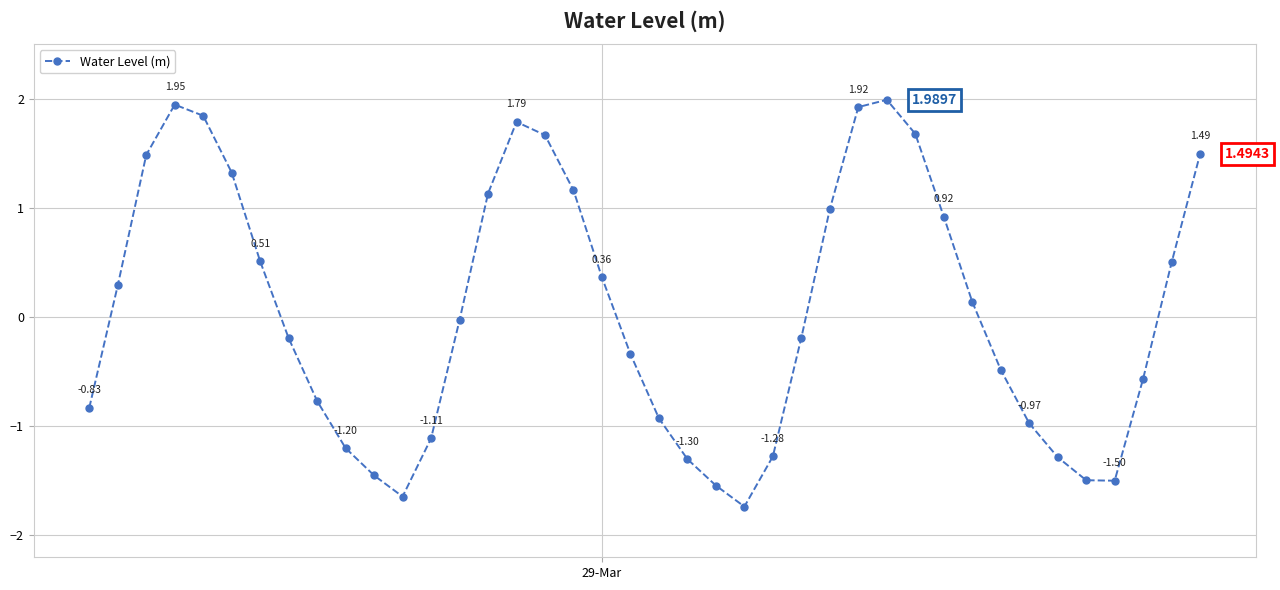

What is the maximum value shown in the chart?

2.0